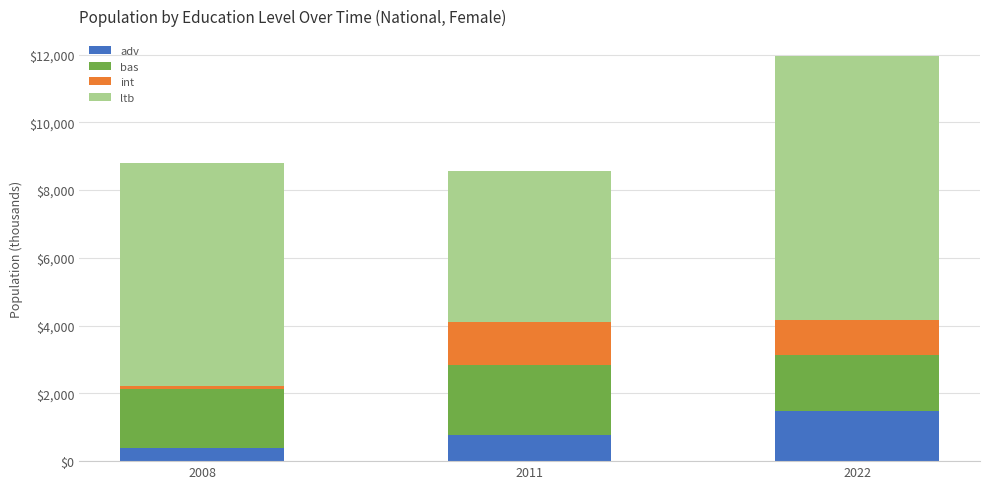

How many bars are there in total?

3